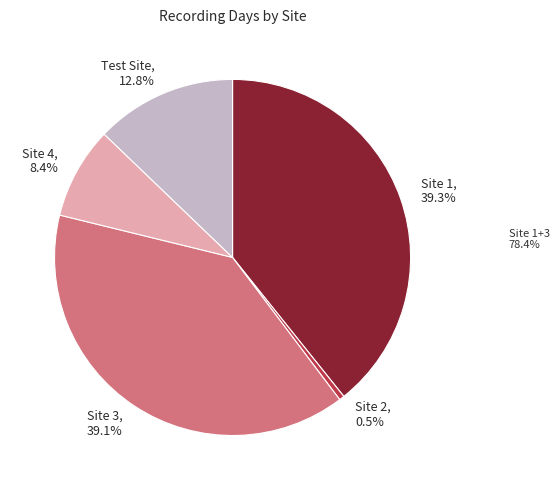

To the nearest percent, what portion does Site 3 represent?

39%